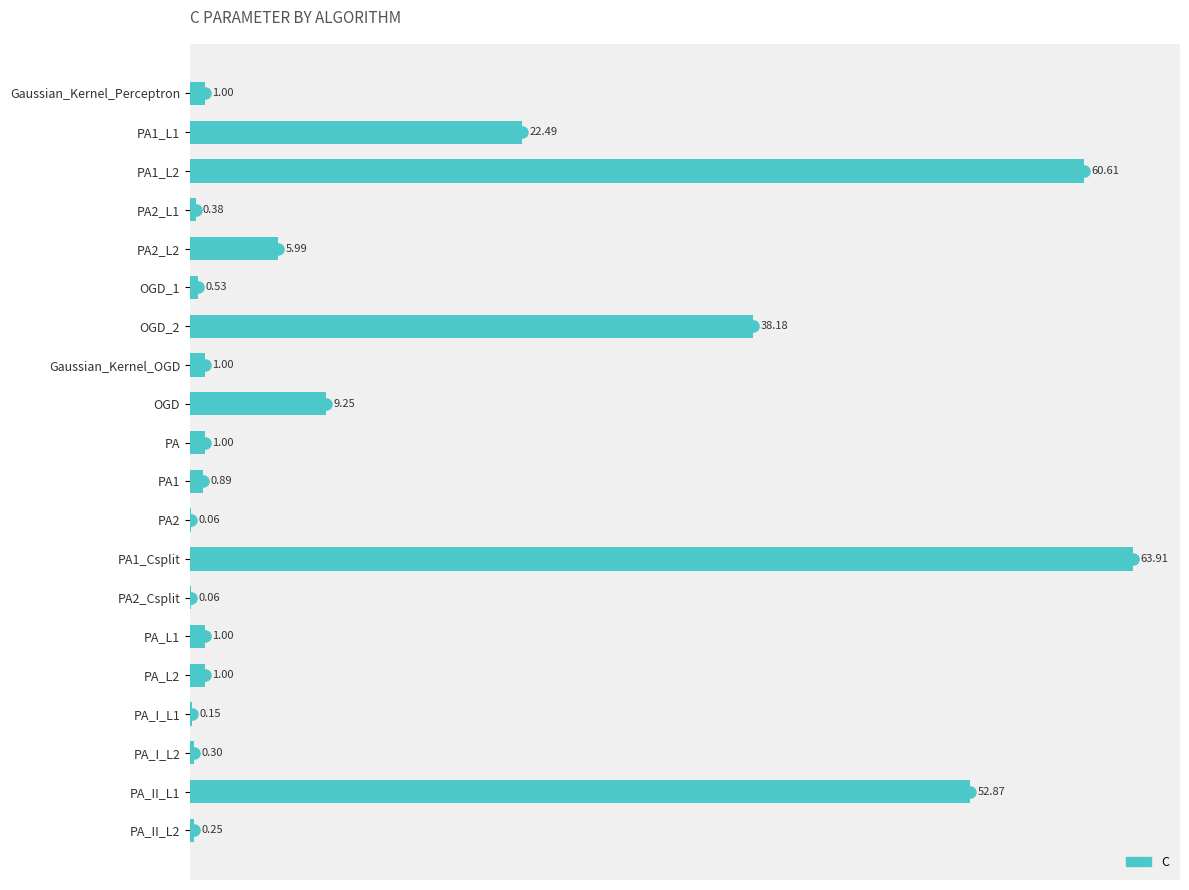

What is the sum of all values?

260.9